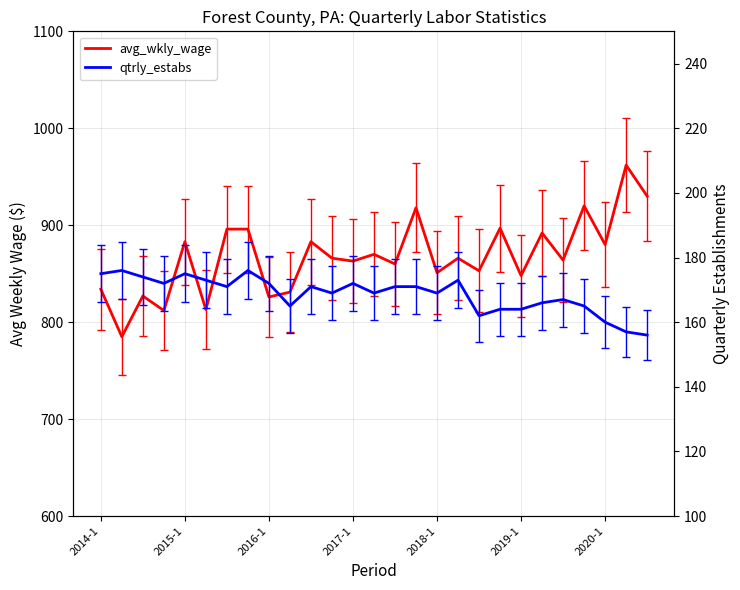

Which series has the widest spread of values?

avg_wkly_wage